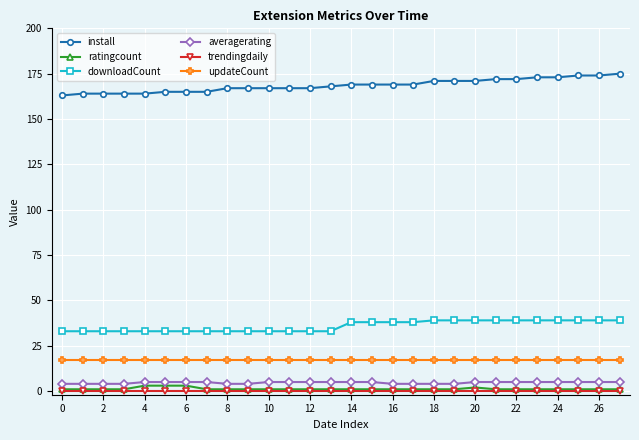

What is the highest value of the updateCount series?

17